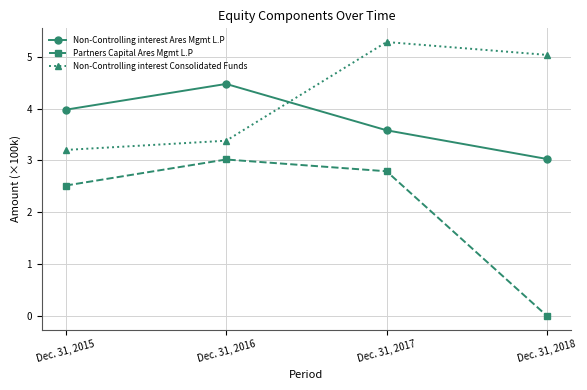

What is the value of the Non-Controlling interest Ares Mgmt L.P point at the 2nd from the left?

4.5